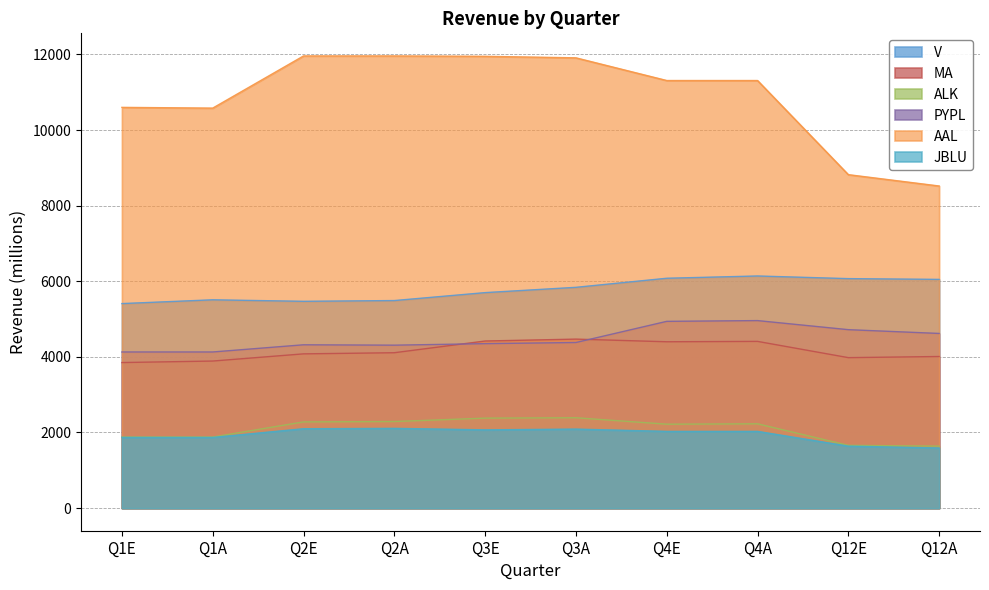

The AAL series shows 7531 at Q4A. True or false?

False